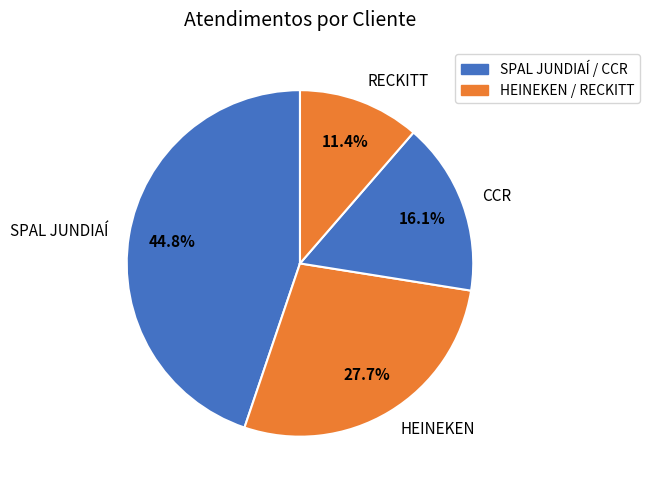

To the nearest percent, what is the average slice percentage?

25%